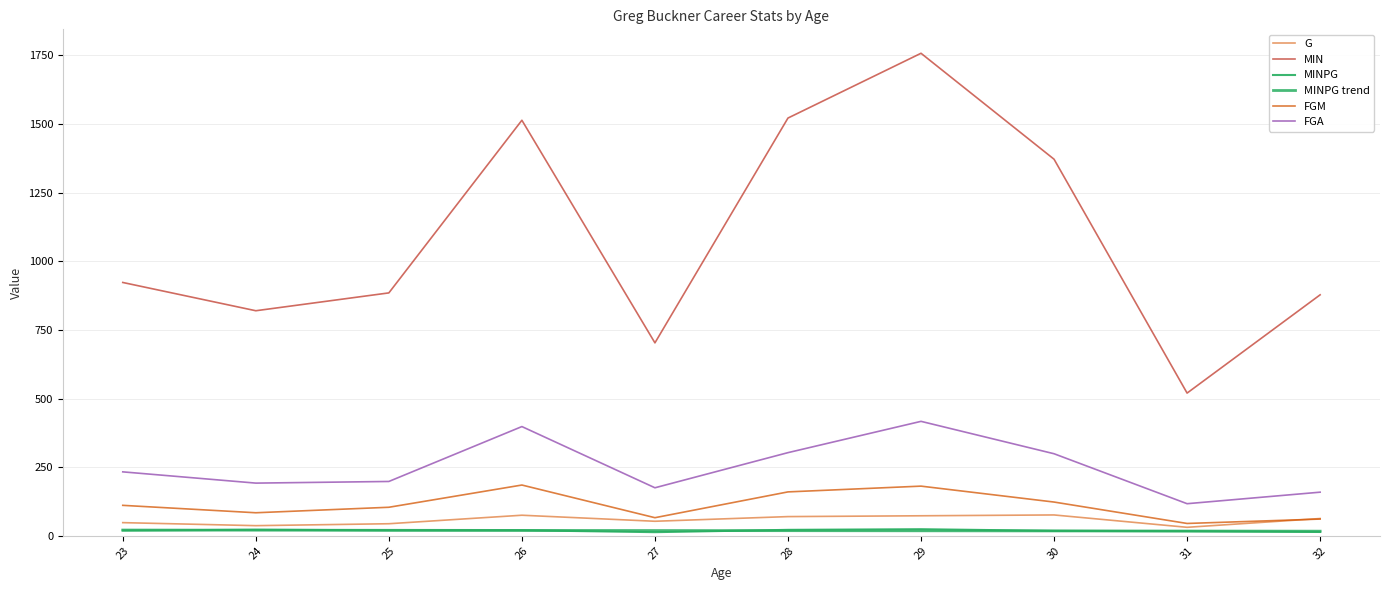

True or false: MINPG has a value of 4.7 at 30.

False